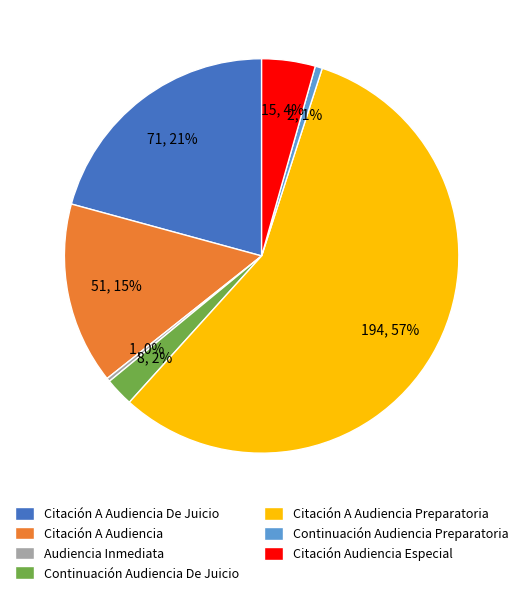

To the nearest percent, what is the average slice percentage?

14%